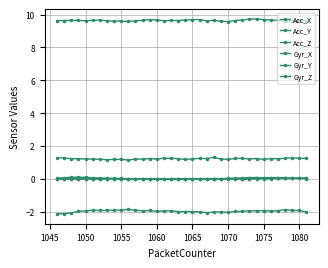

Does the chart have visible grid lines?

Yes